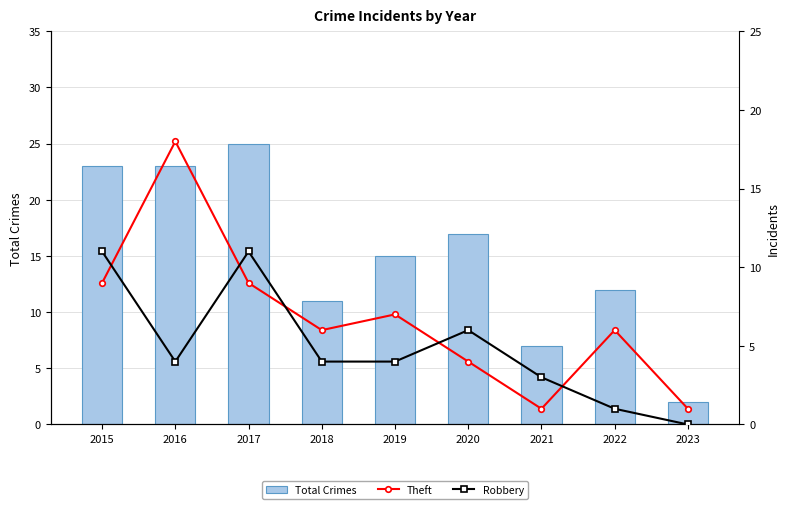

Is the value of Total Crimes at 2018 greater than the value of Theft at 2018?

Yes